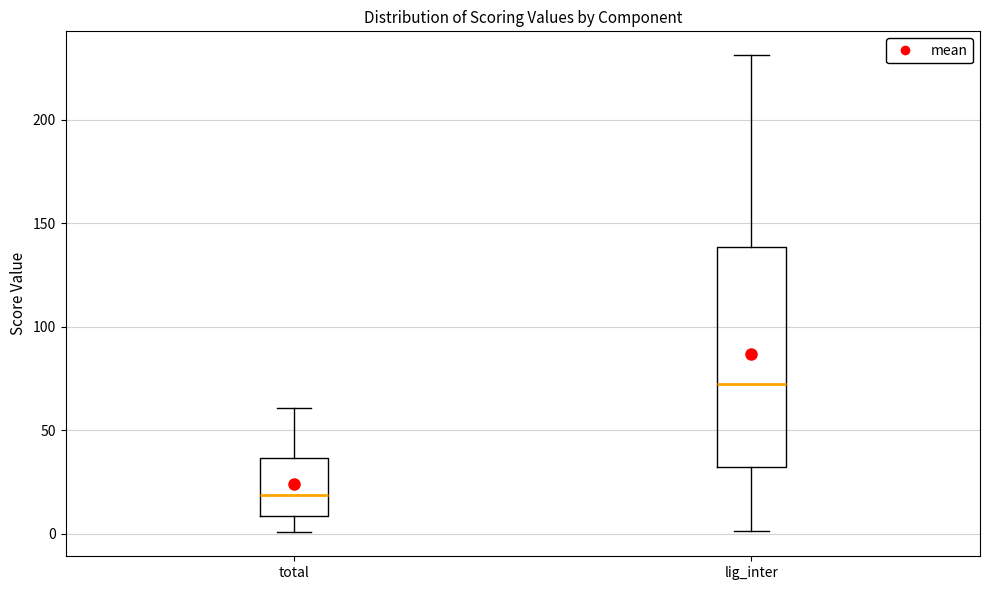

Which box has the highest median line?

lig_inter